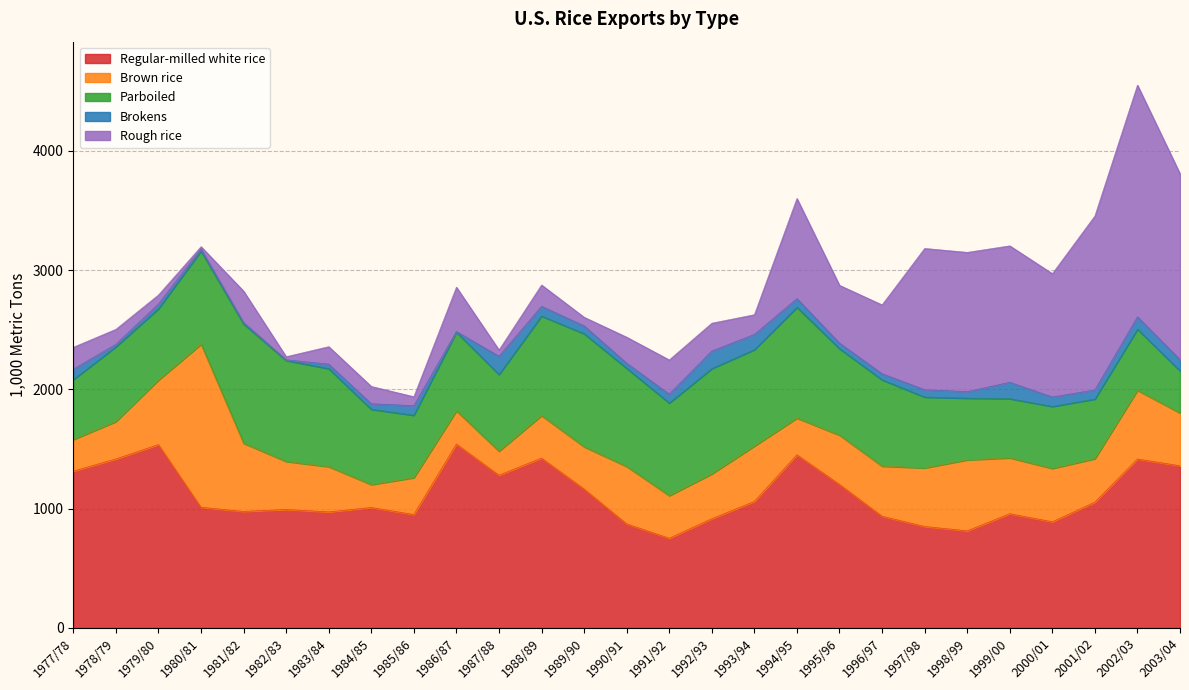

Which series ends up on top after the final intersection of Parboiled and Regular-milled white rice?

Regular-milled white rice